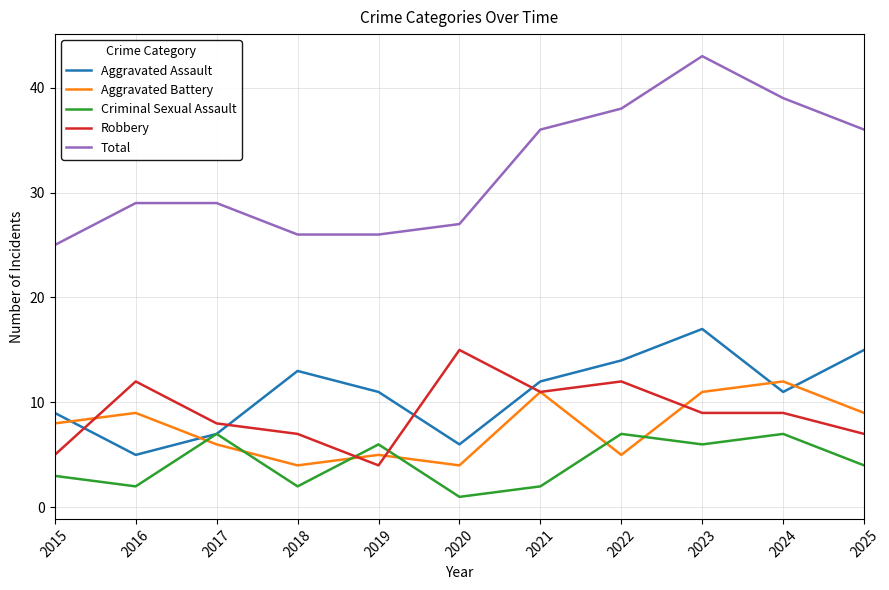

Which category has the highest value in the Total series?

2023